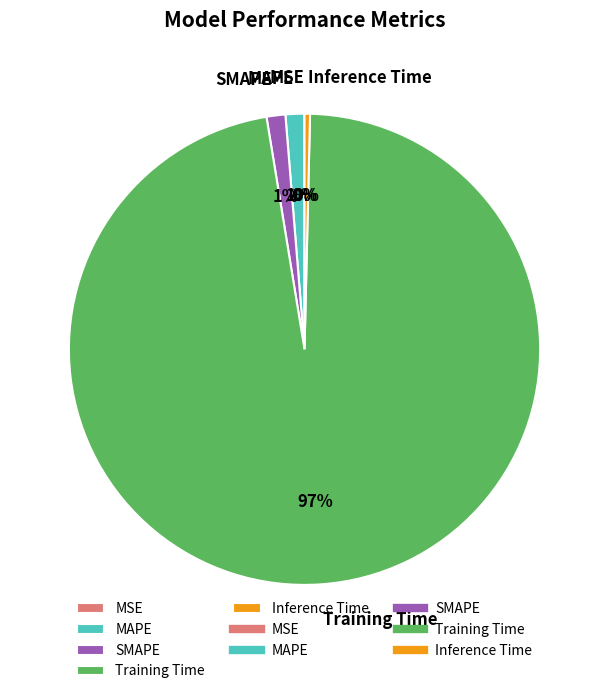

Which category has the biggest portion of the pie?

Training Time